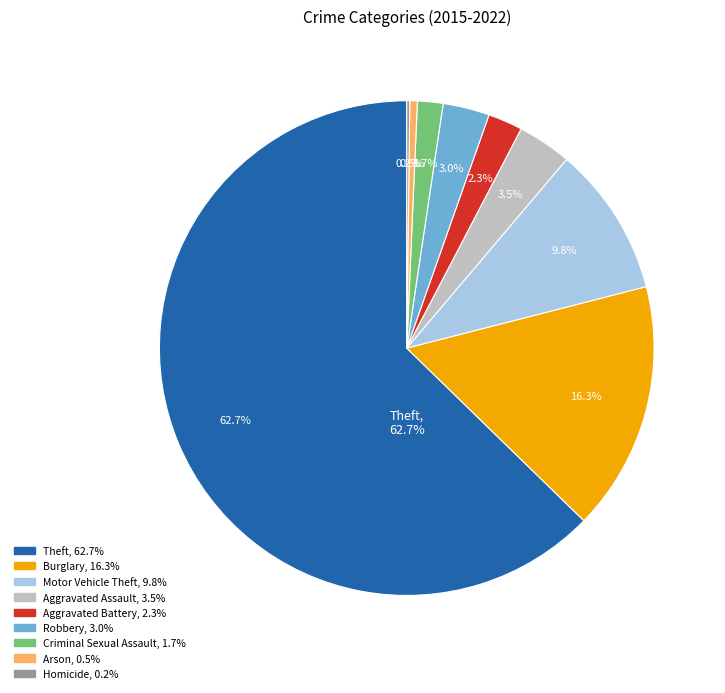

To the nearest percent, what is the difference between the Robbery and Burglary slice percentages?

13%